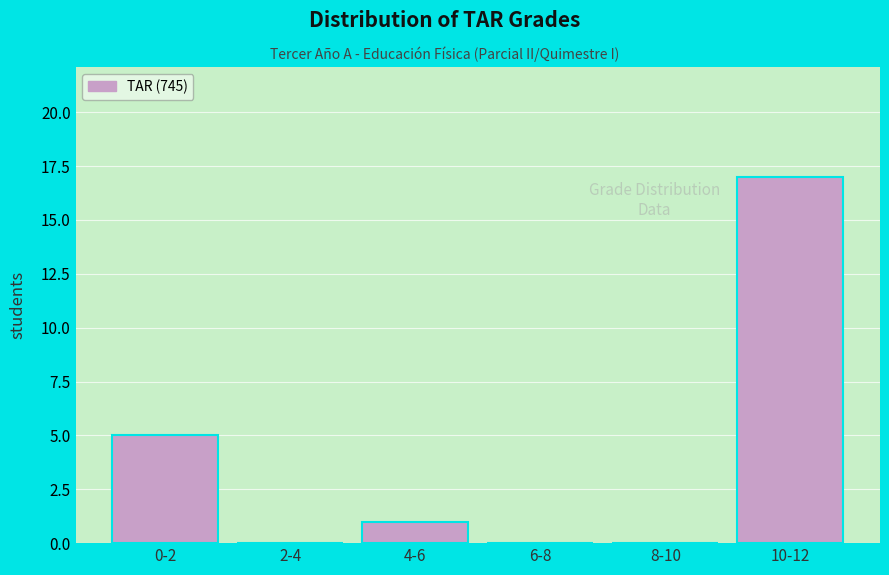

Reading left to right, list all the values displayed in this chart.

0-2=5	2-4=0	4-6=1	6-8=0	8-10=0	10-12=17